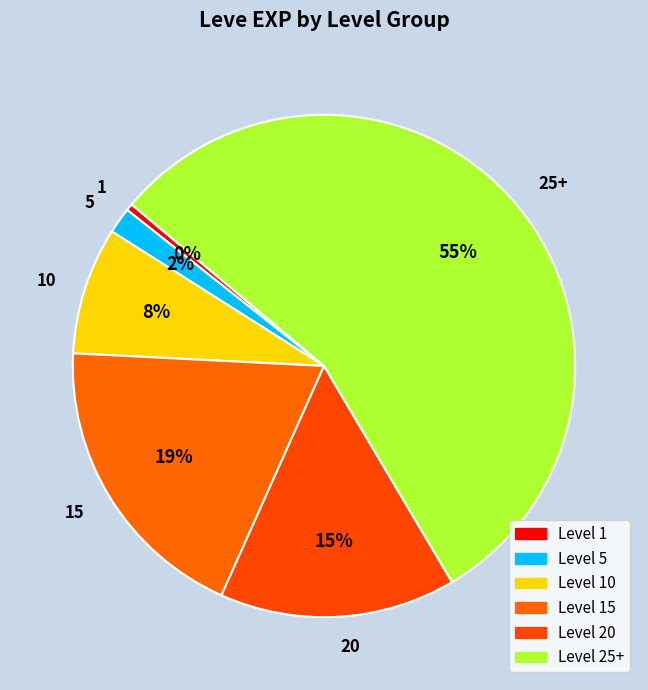

The 25+ slice represents 55% of the pie. True or false?

True